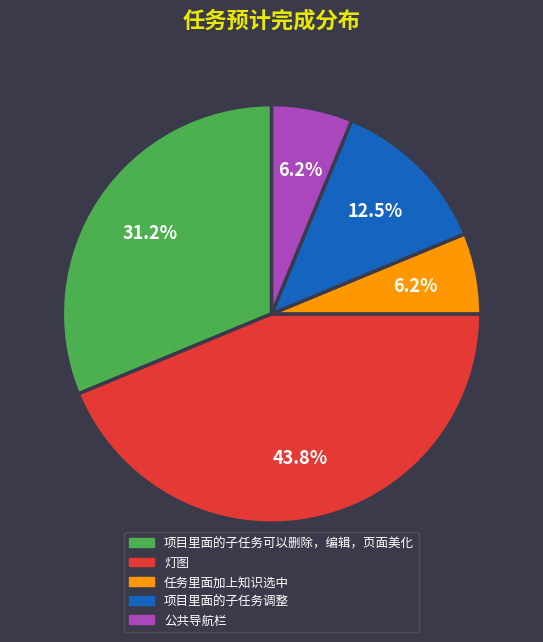

Which slice is the largest?

灯图